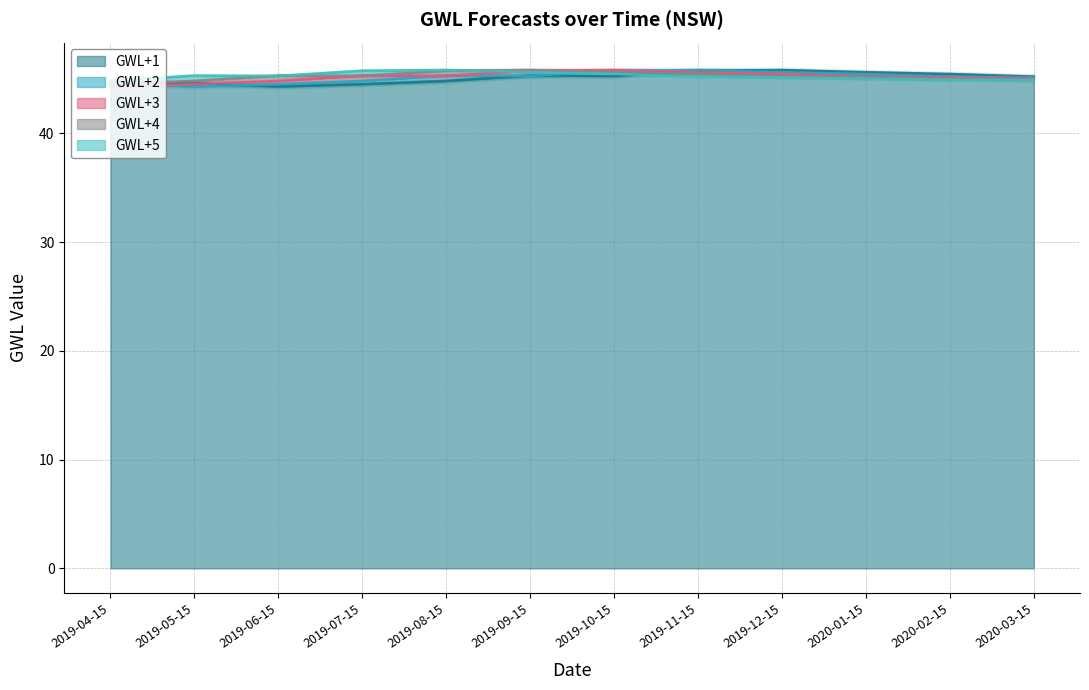

What is the average value of the GWL+5 series?

45.3